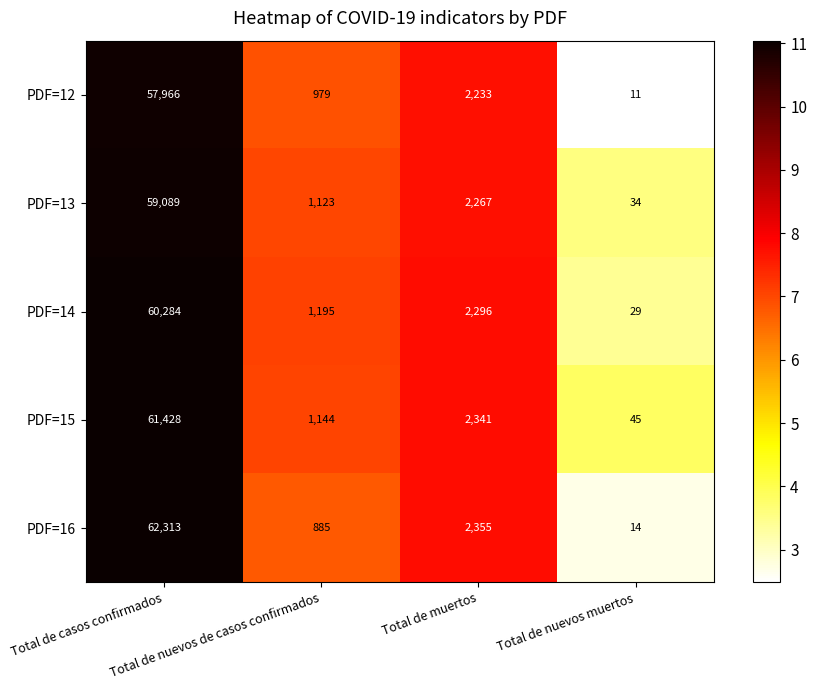

What is the minimum value for PDF=15?

45